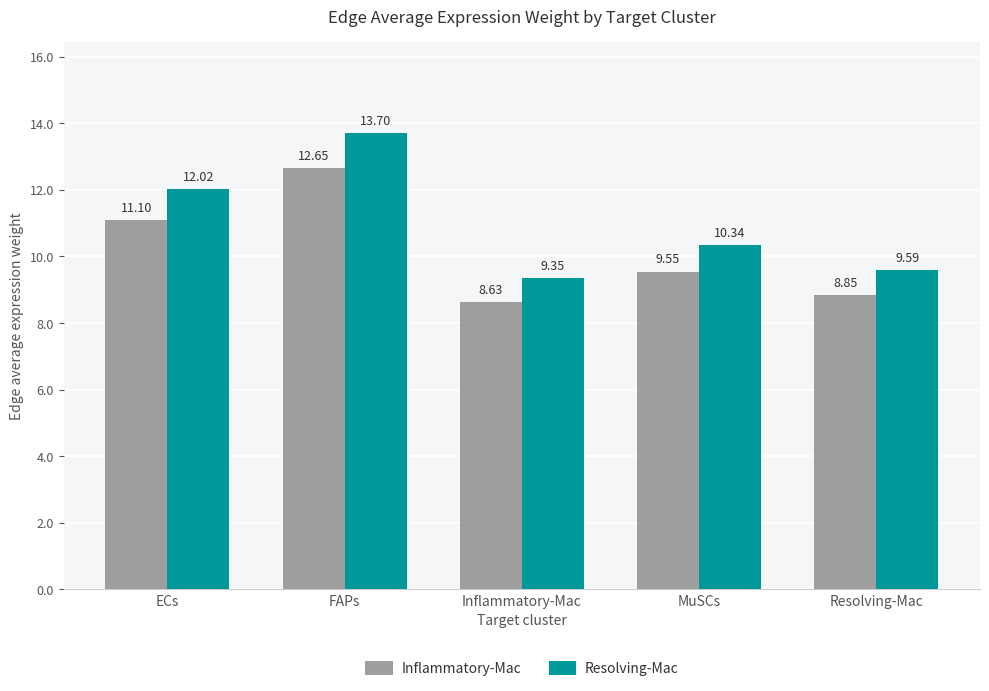

What position from the left is ECs?

1